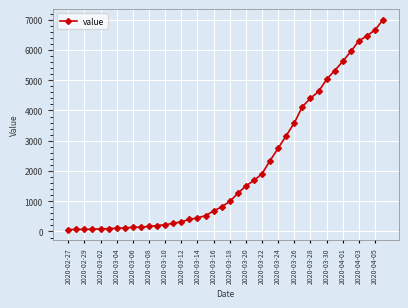

What is the greatest value displayed?

7003